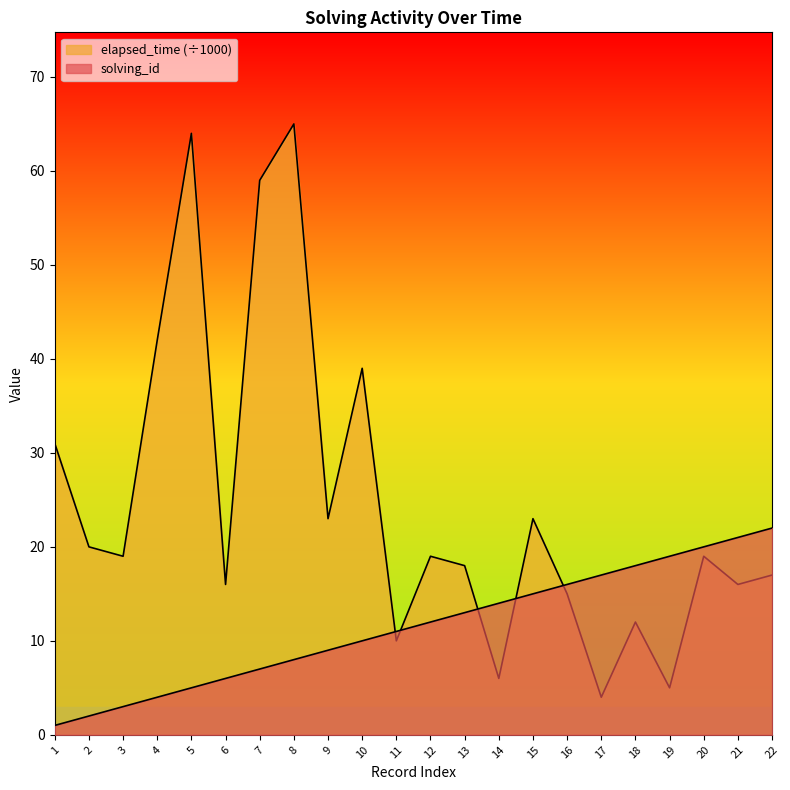

What is the sum of all elapsed_time values?

542